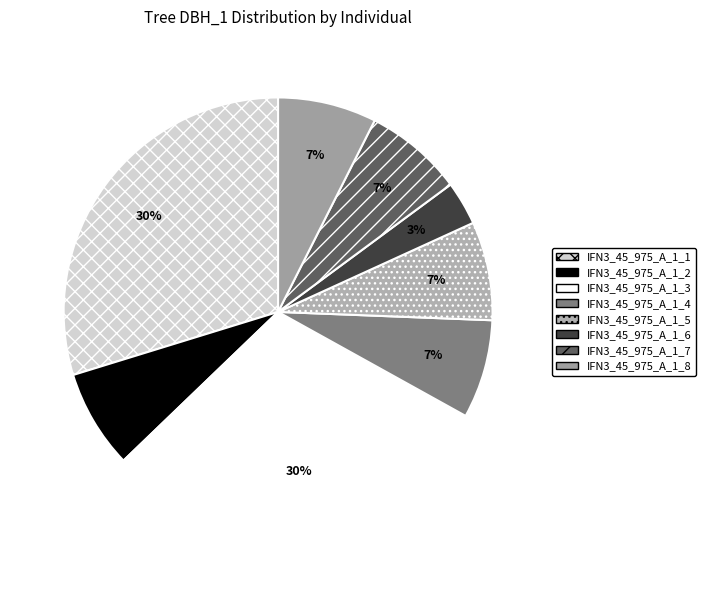

Which has a higher value, IFN3_45_975_A_1_6 or IFN3_45_975_A_1_4?

IFN3_45_975_A_1_4